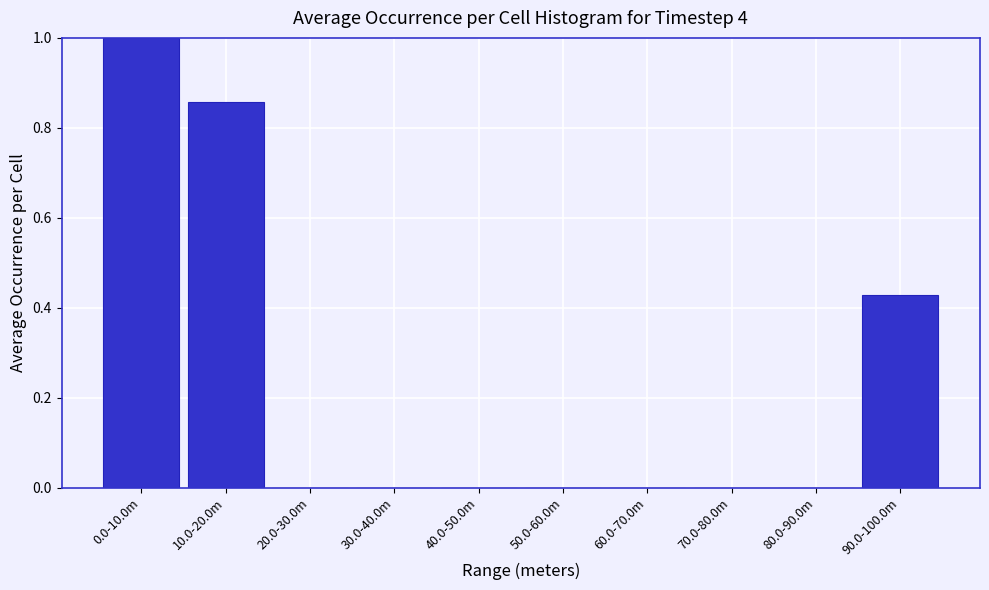

What is the greatest value displayed?

1.0